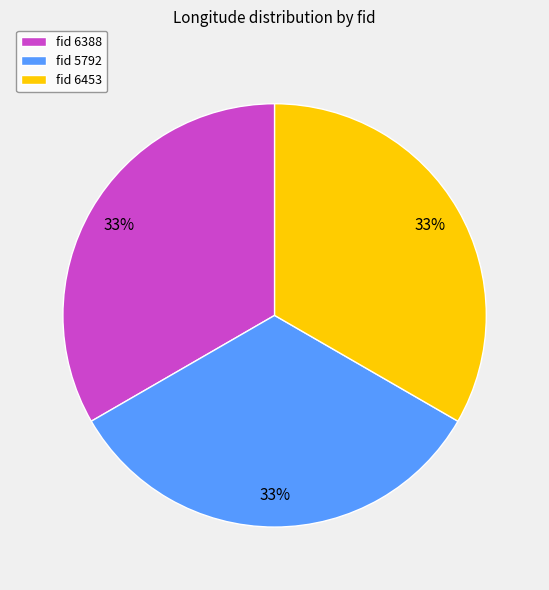

Combined, do fid 6453 and fid 5792 account for over 50%?

Yes